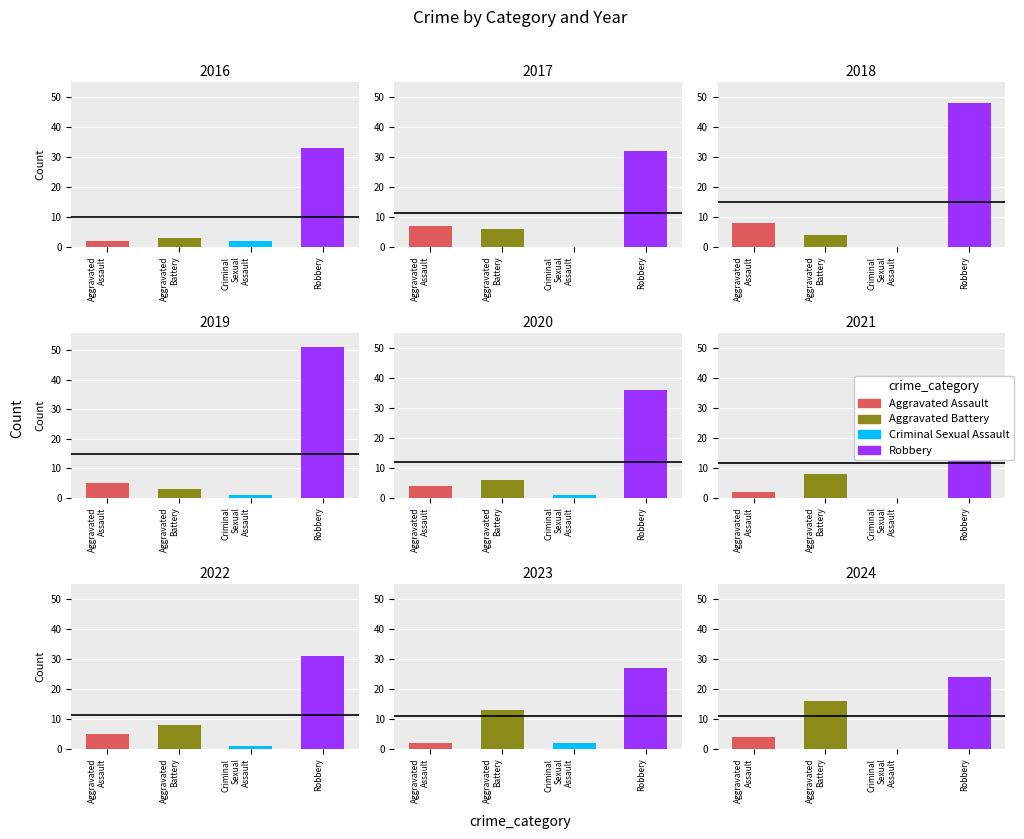

What is the value of the Aggravated Assault bar at the 6th from the left?

2